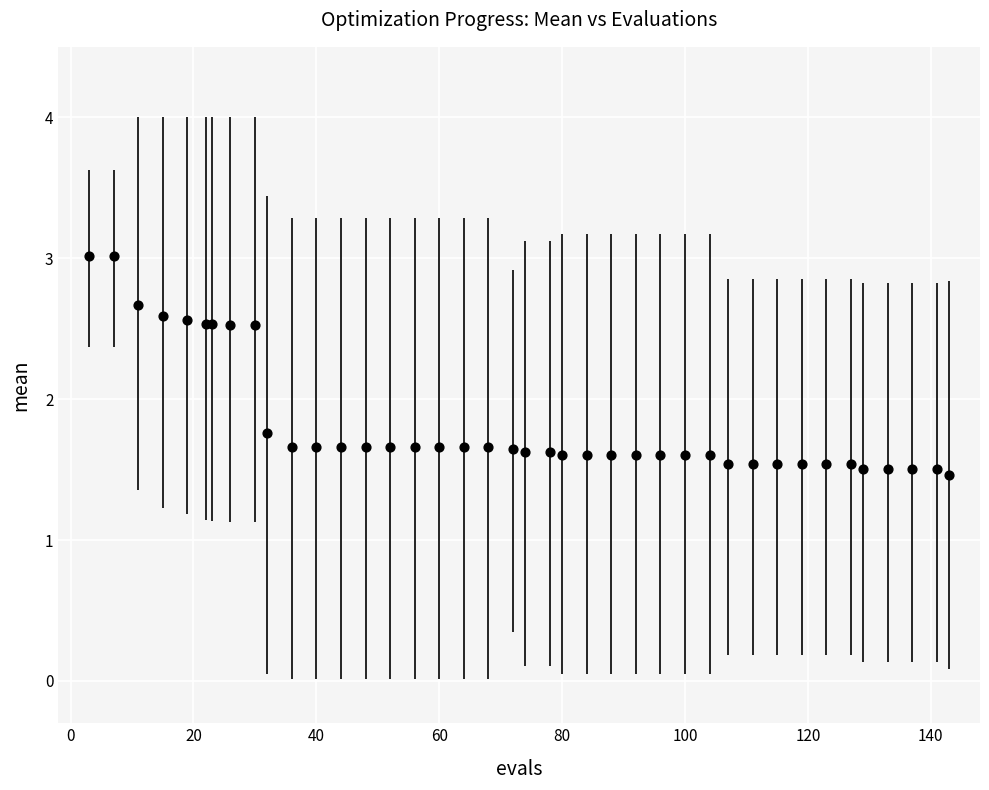

What Y value in the scatter plot is closest to 2?

1.8